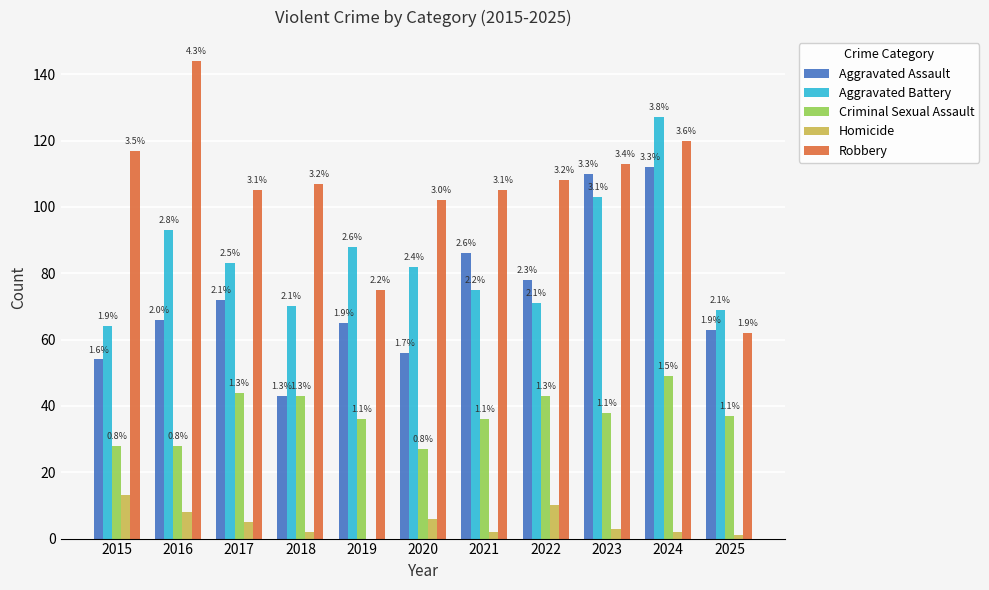

How many groups of bars are there?

11